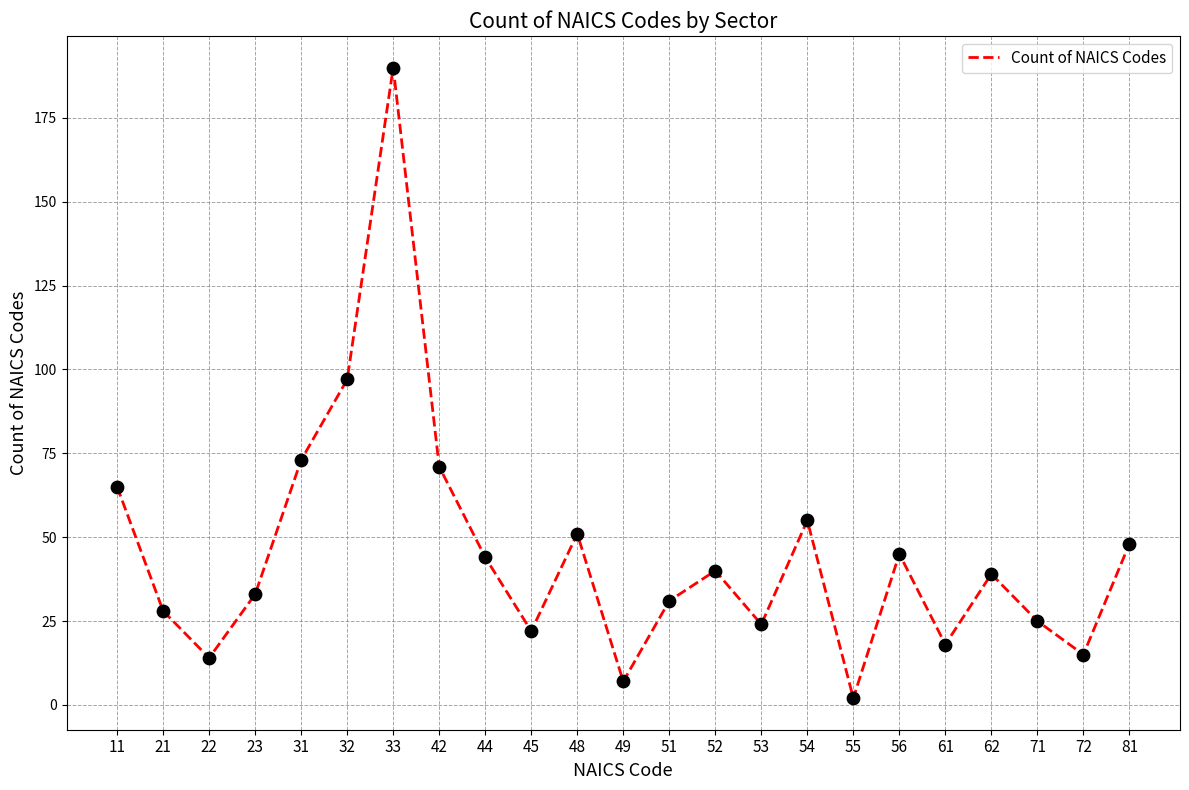

Between 81 and 33, which is larger?

33